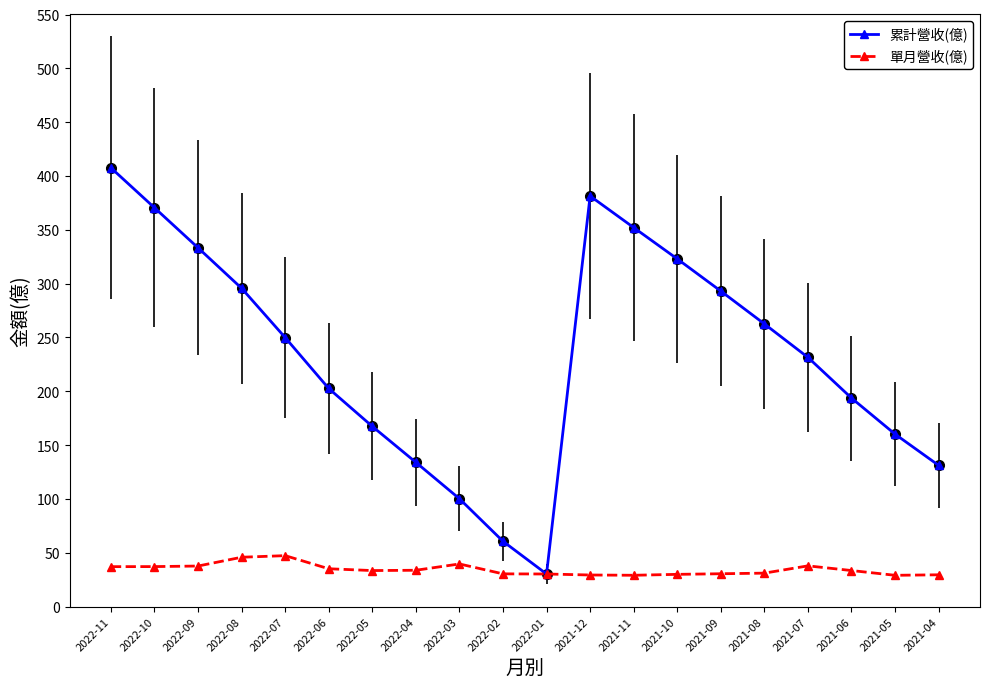

List the series in order of their peak value, highest first.

累計營收(億), 單月營收(億)